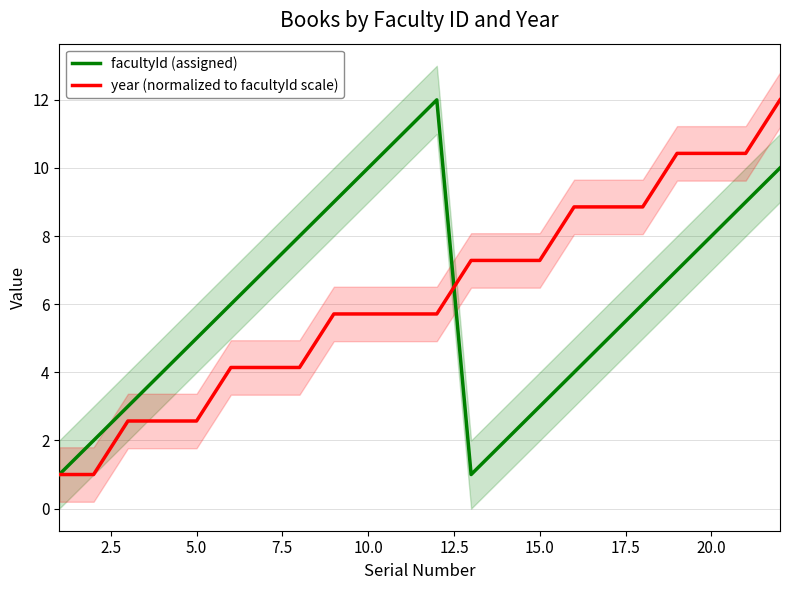

How many categories are shown in the chart?

22